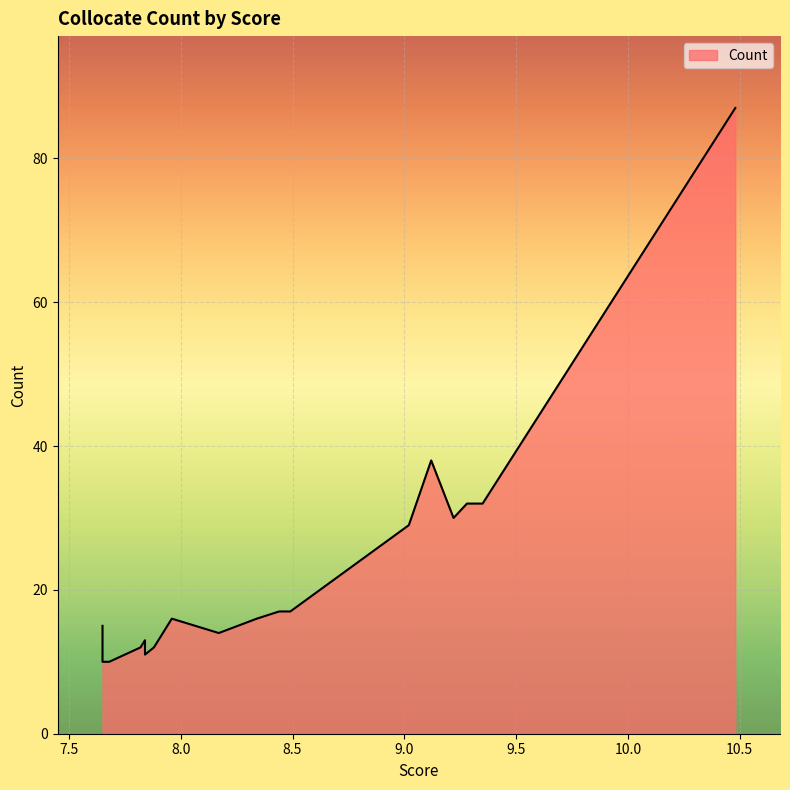

Reading left to right, extract all data points from this chart.

10.48=87	9.35=32	9.28=32	9.22=30	9.12=38	9.02=29	8.49=17	8.48=17	8.44=17	8.34=16	8.17=14	7.96=16	7.88=12	7.84=13	7.84=11	7.82=12	7.68=10	7.67=10	7.65=15	7.65=10